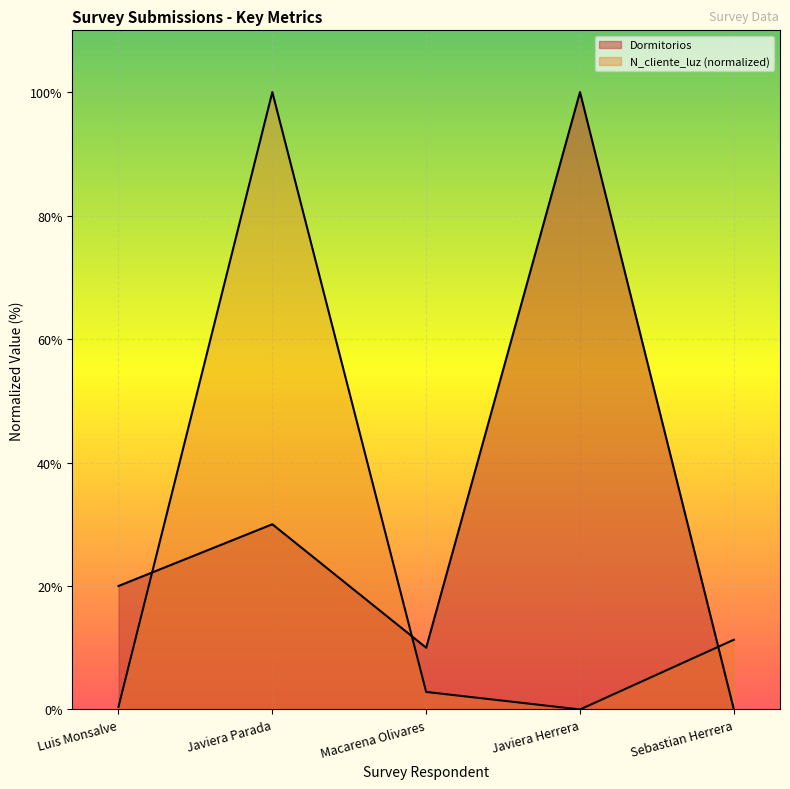

What is the difference between the maximum and minimum values in the N_cliente_luz series?

100.0